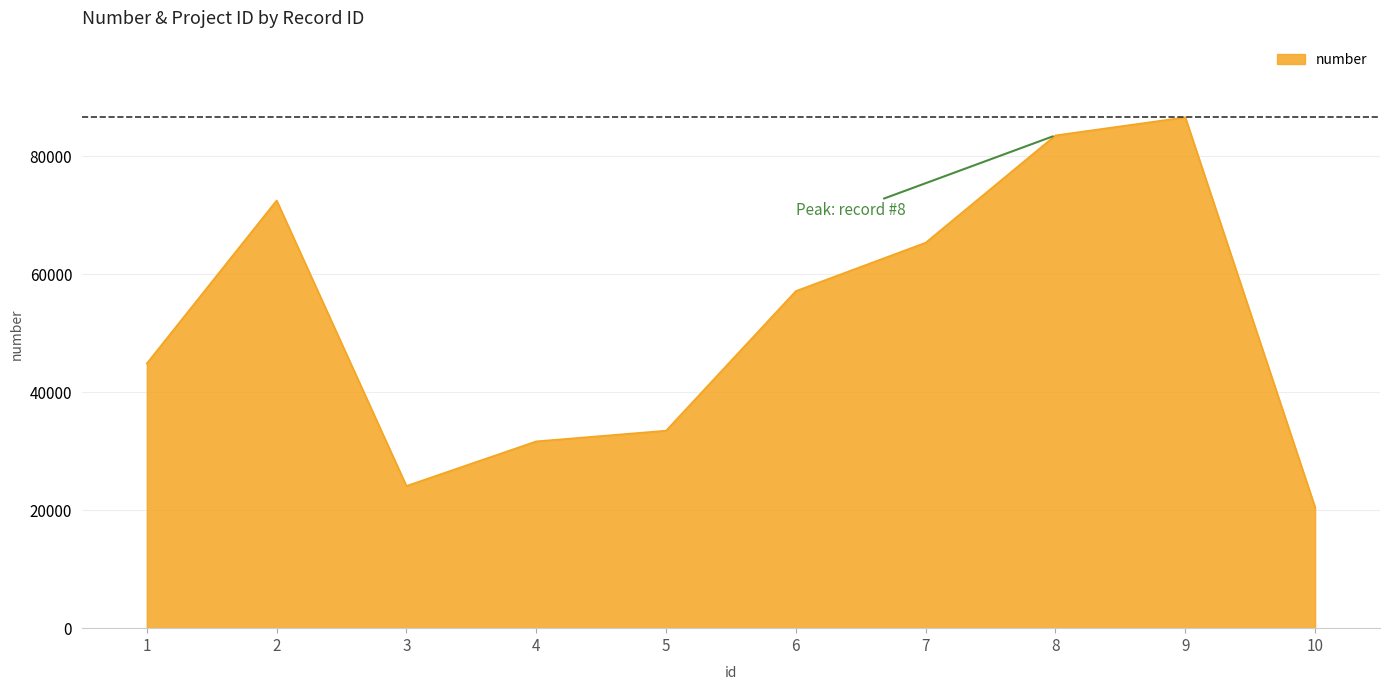

How many series are shown in this chart?

1